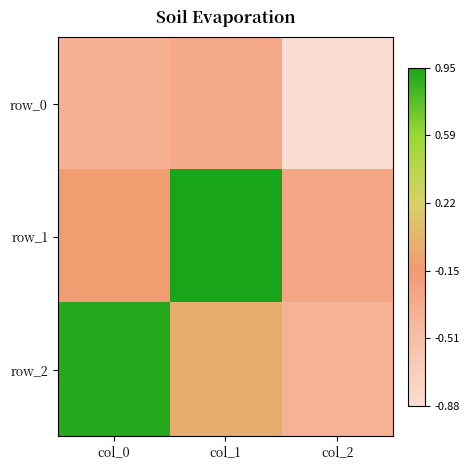

How many data points does each series have?

3